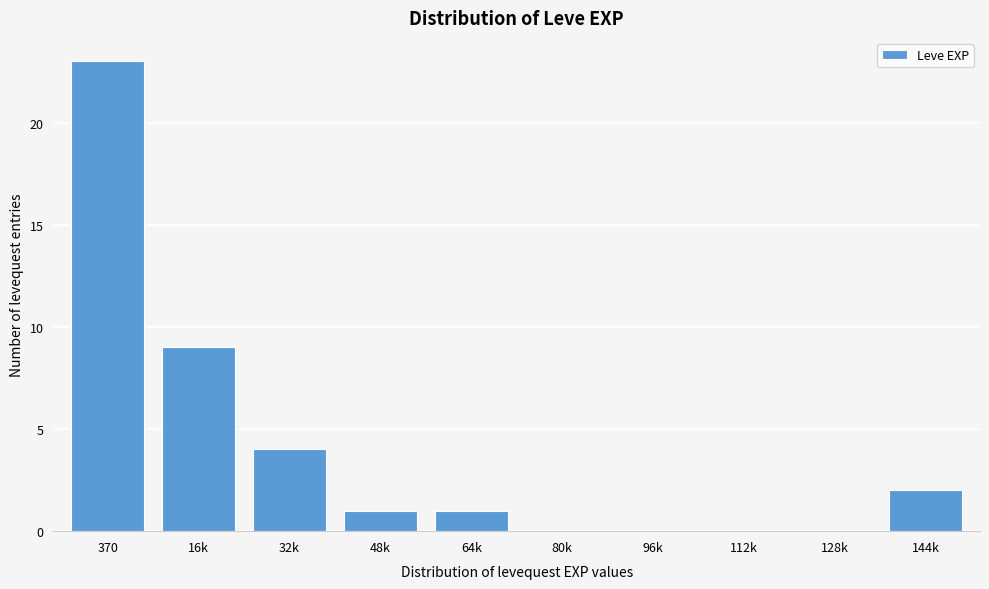

Reading right to left, transcribe all the data shown in this chart.

144k=2	128k=0	112k=0	96k=0	80k=0	64k=1	48k=1	32k=4	16k=9	370=23